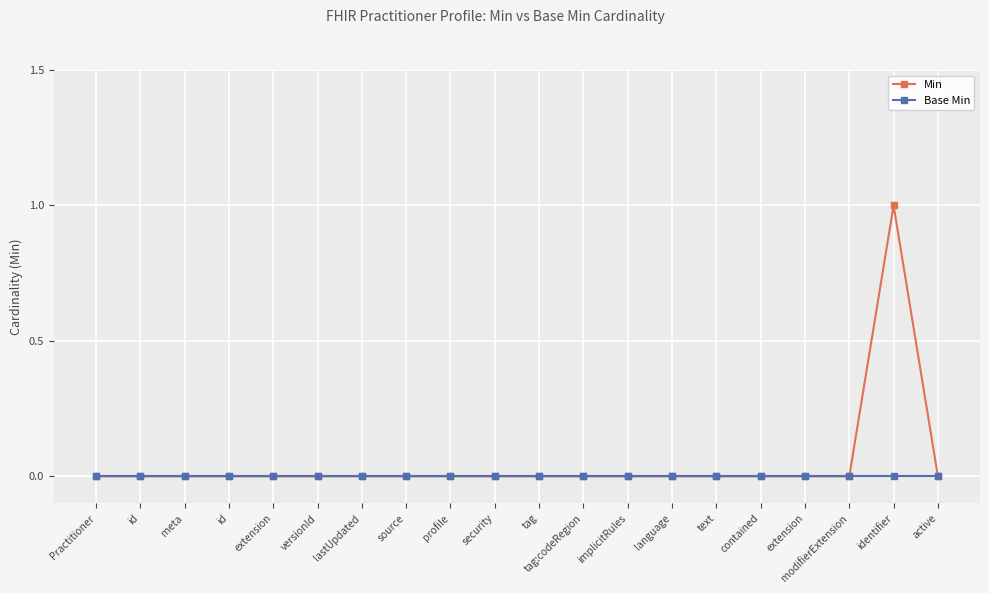

What is the label of the 3rd point from the left?

meta